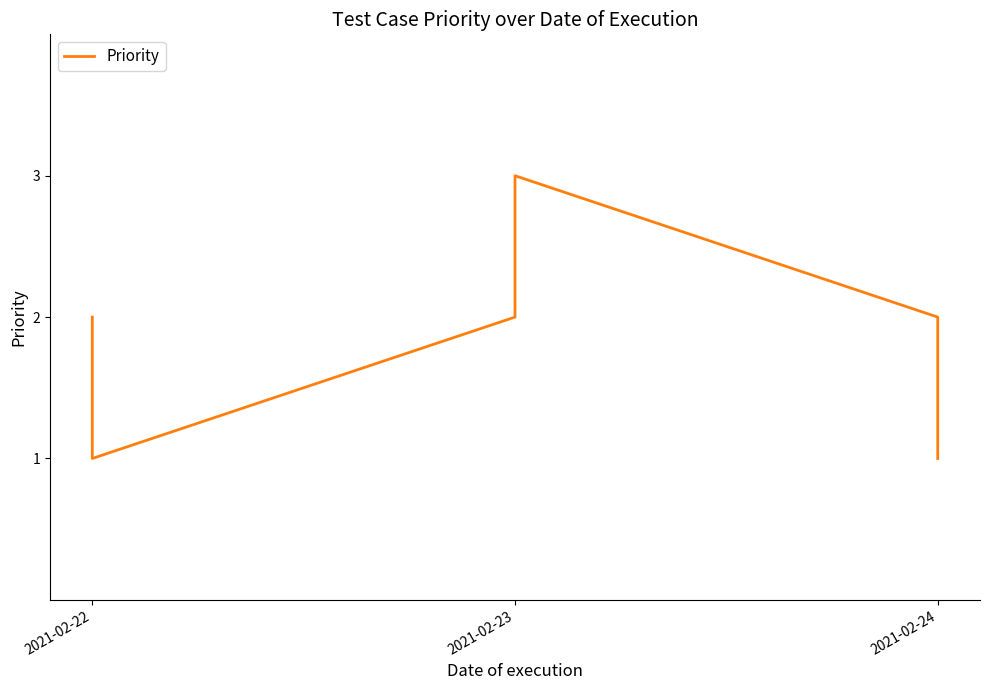

Reading left to right, extract all data points from this chart.

2	2	1	1	2	3	3	2	1	1	1